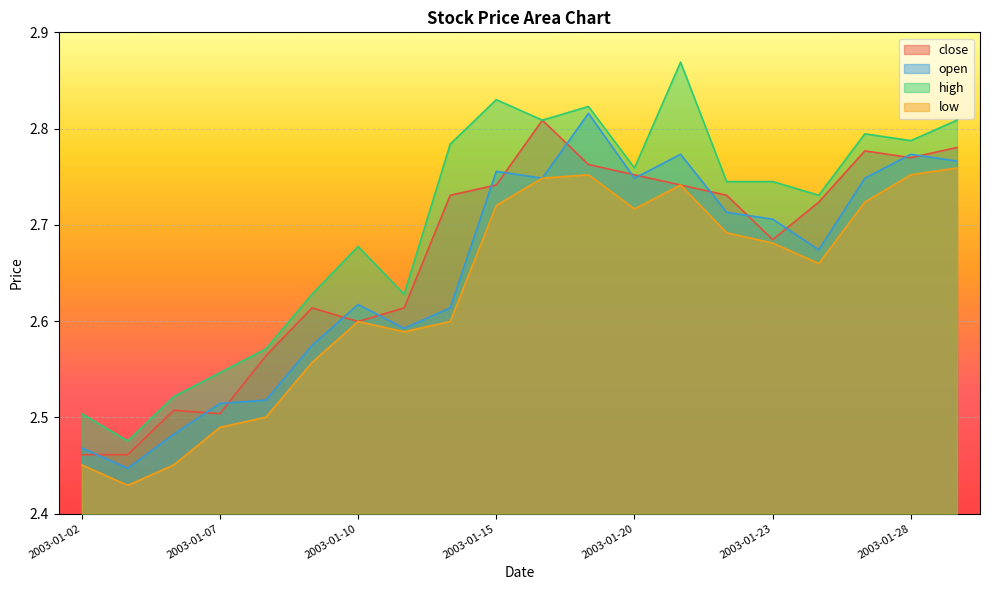

Read the low value at 2003-01-06.

2.5